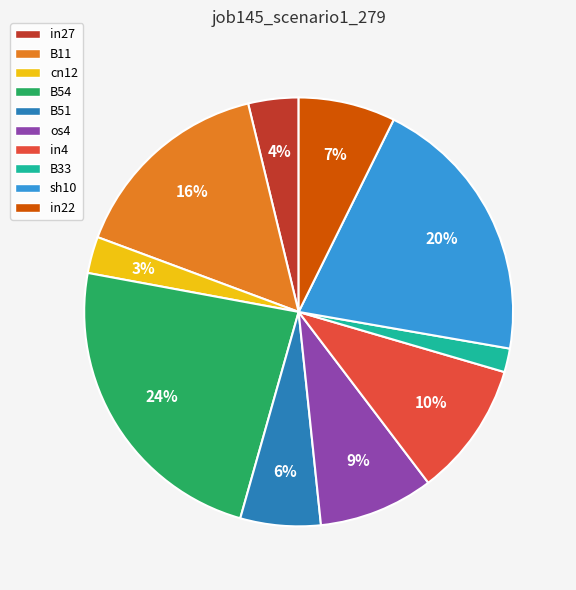

Combined, do in4 and os4 account for over 50%?

No